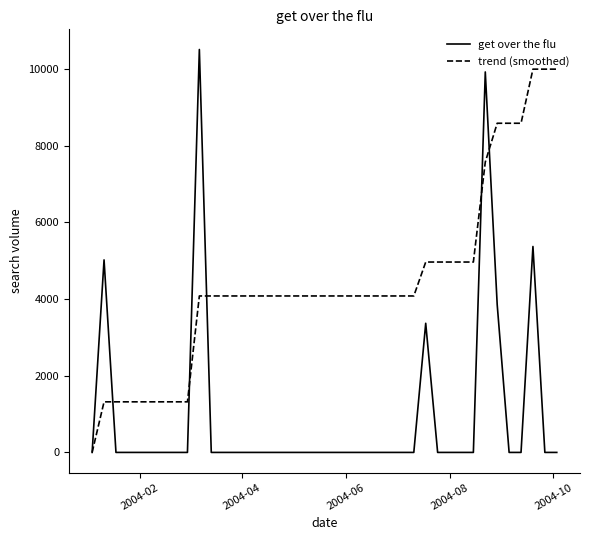

Which series has the largest range (max minus min)?

get over the flu